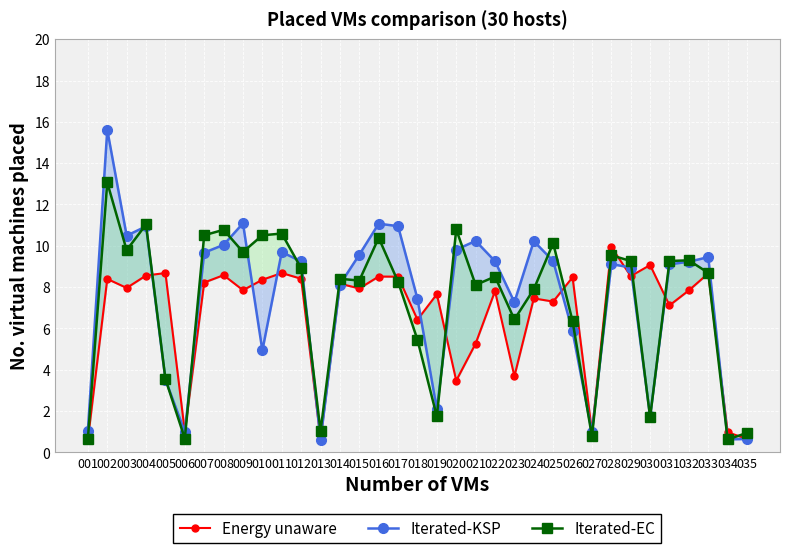

What is the minimum value for Energy unaware?

0.6